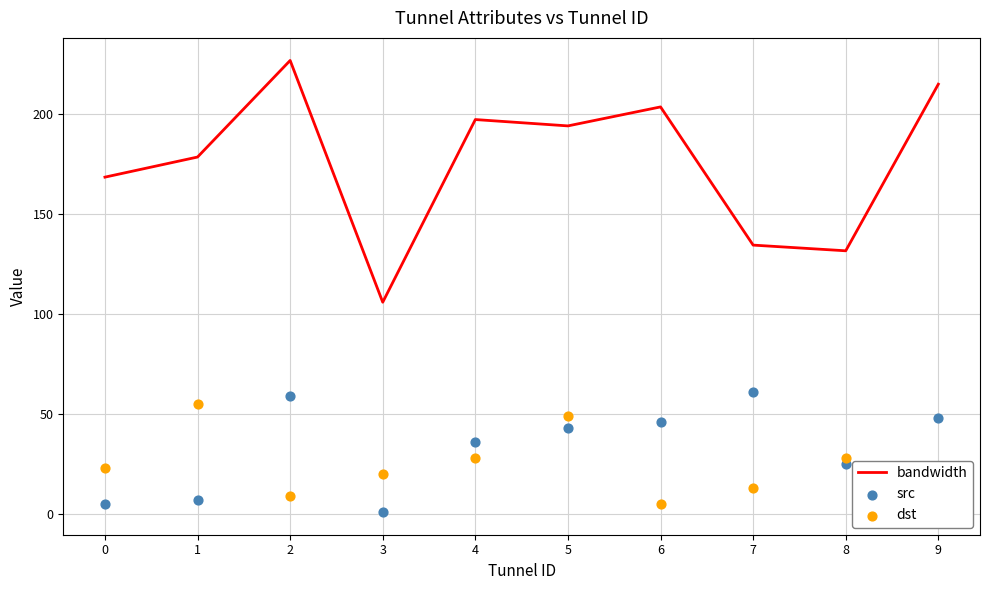

At which category is the sum across all series the highest?

2